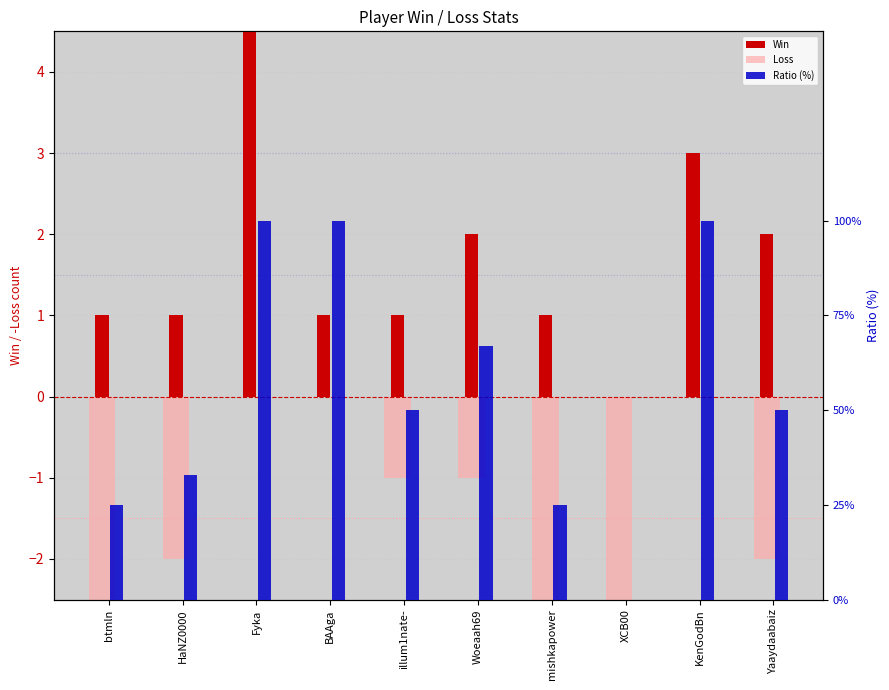

What is the label of the 10th bar from the right?

btmln